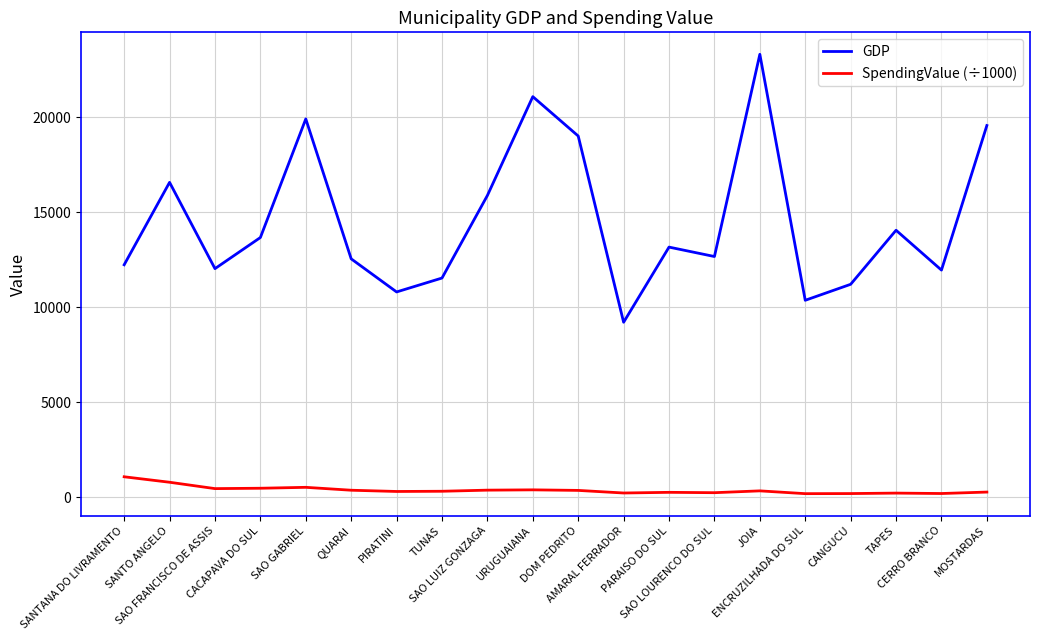

True or false: GDP has a value of 8322.8 at QUARAI.

False